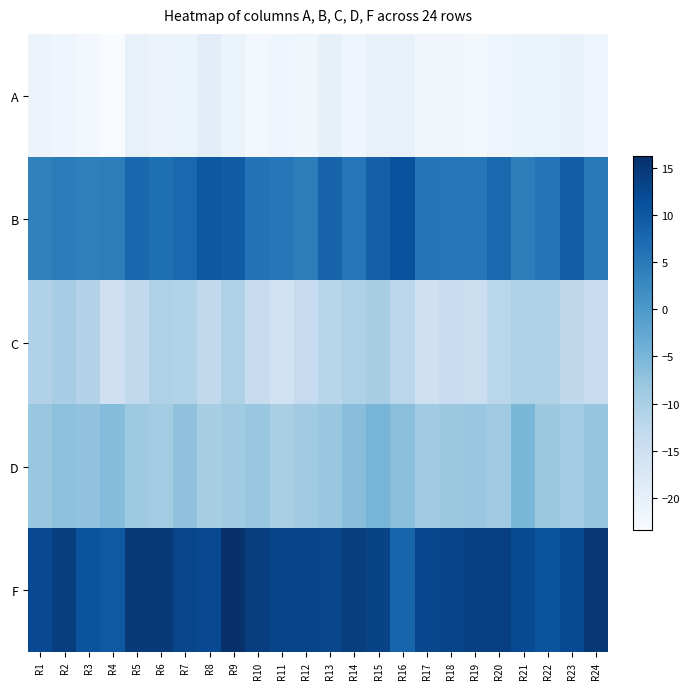

Which series has the widest spread of values?

F